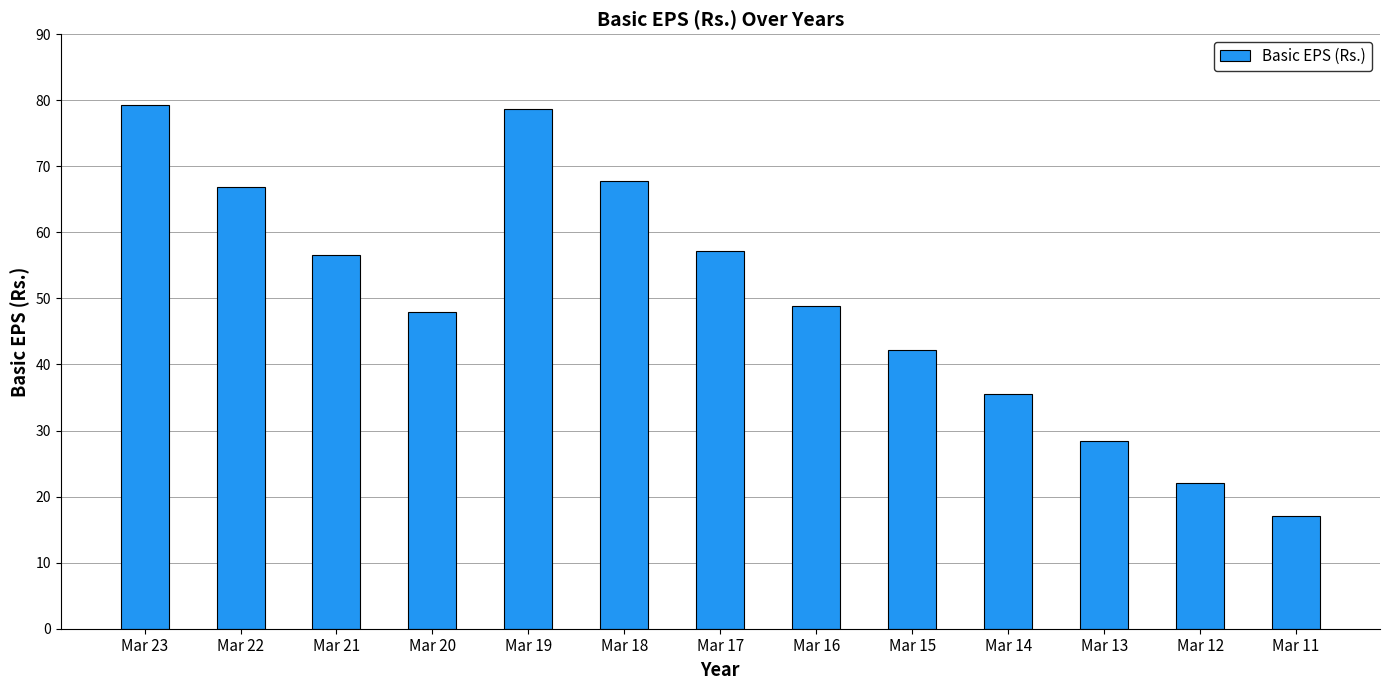

How many data points does each series have?

13